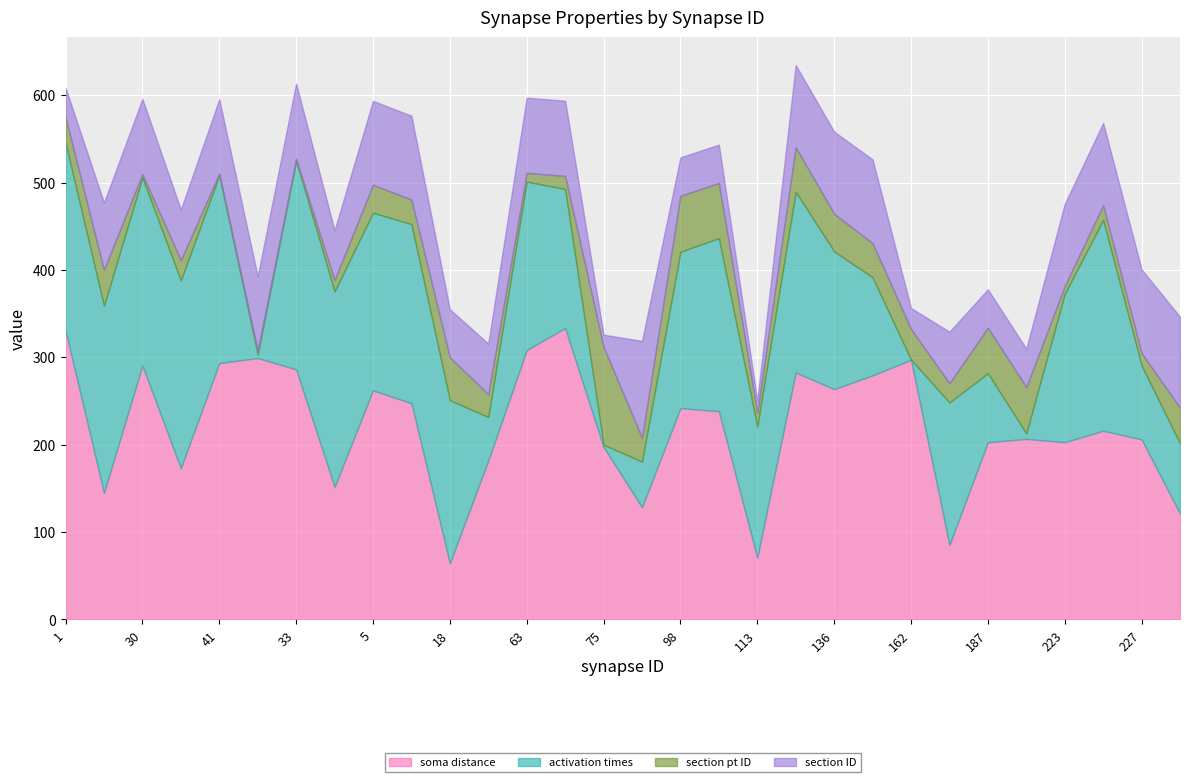

In activation times, how many points are lower than both neighbors (excluding endpoints)?

8